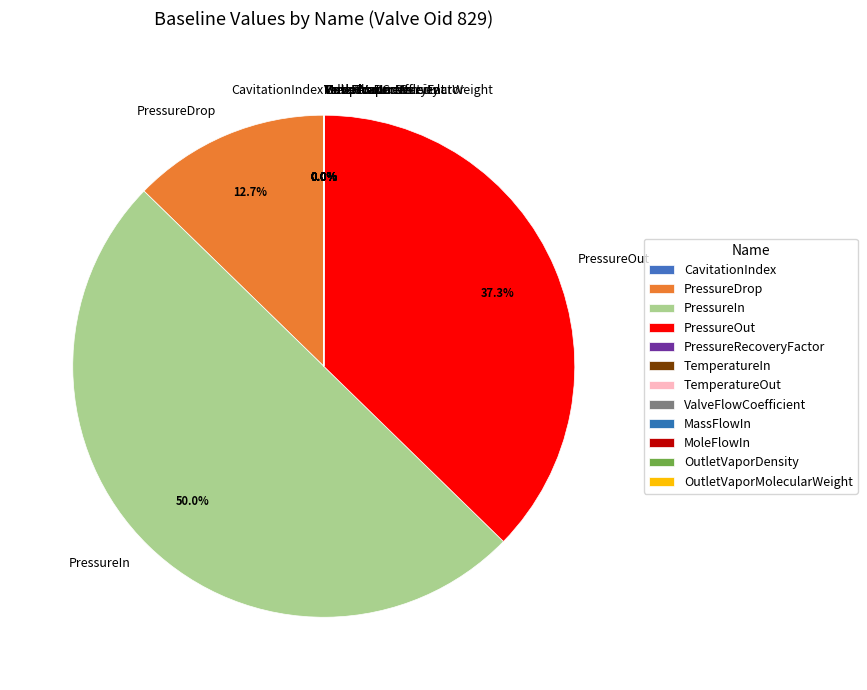

Which slice is the largest?

PressureIn